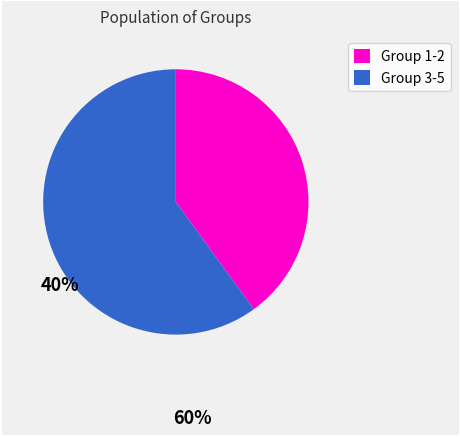

Approximately how many times larger is the value at Group 1-2 compared to Group 3-5?

0.7